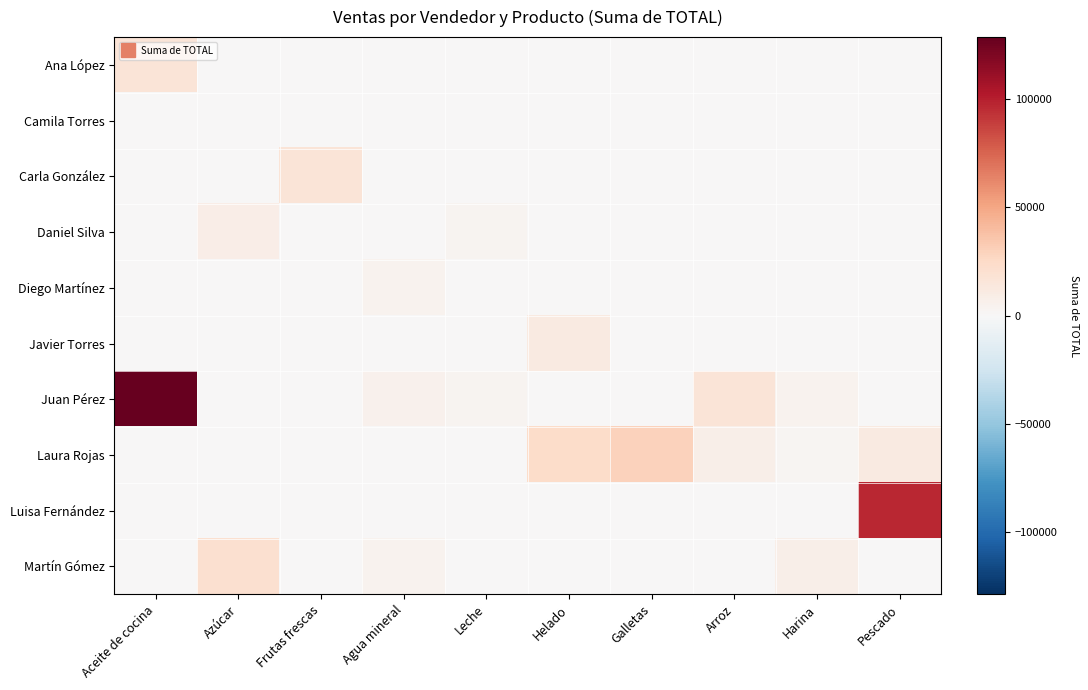

What is the total value across all series at Pescado?

108290